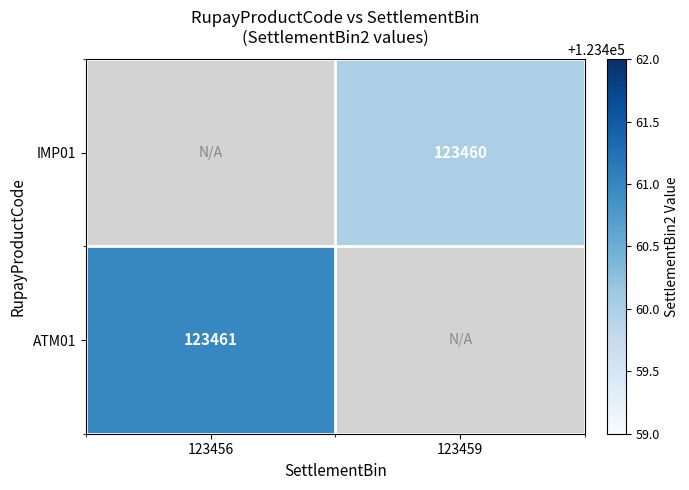

The ATM01 series shows 42462.6 at 123456. True or false?

False